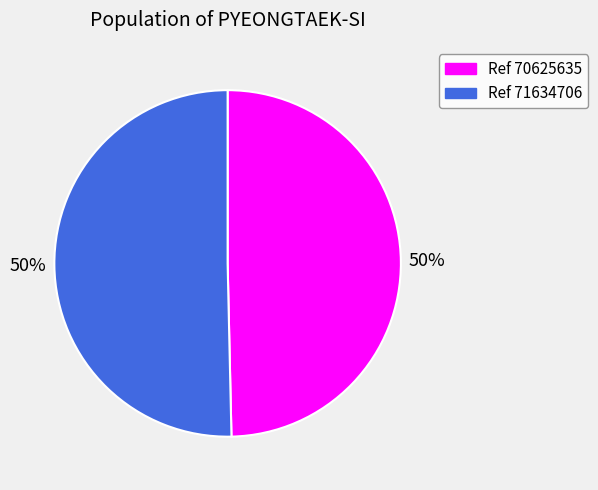

To the nearest percent, what is the average slice percentage?

50%